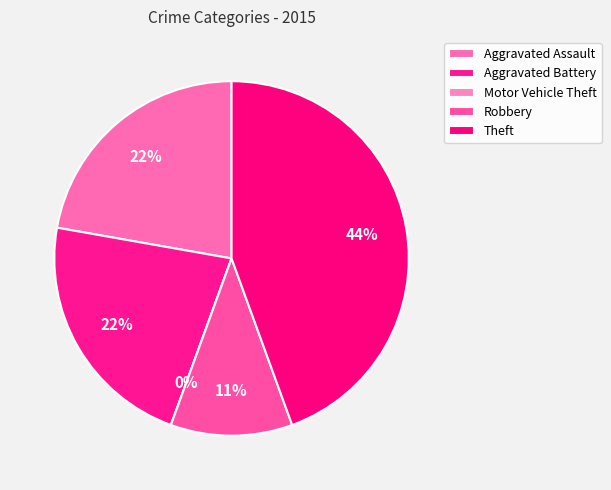

Which category has the biggest portion of the pie?

Theft